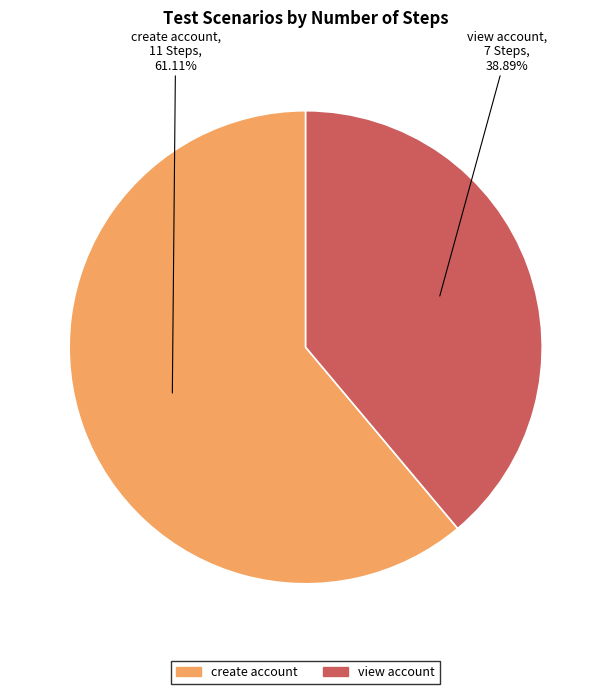

How many slices are in this pie chart?

2